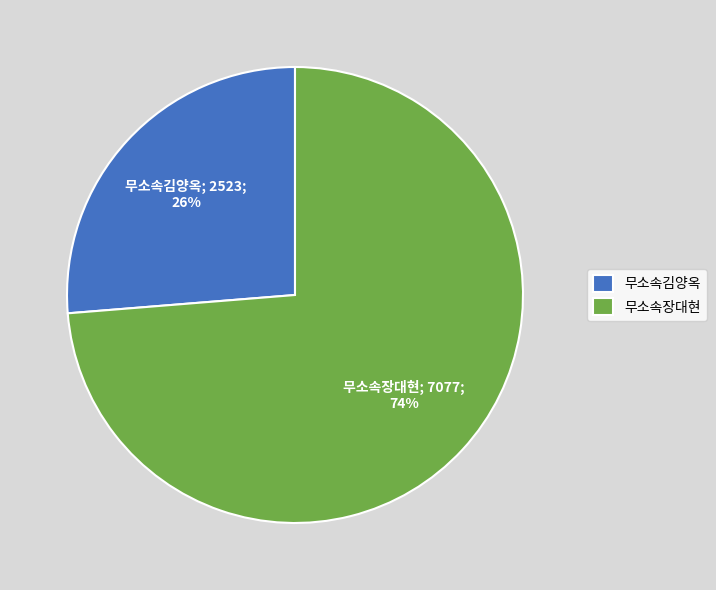

Is there any slice that represents more than half of the pie?

Yes